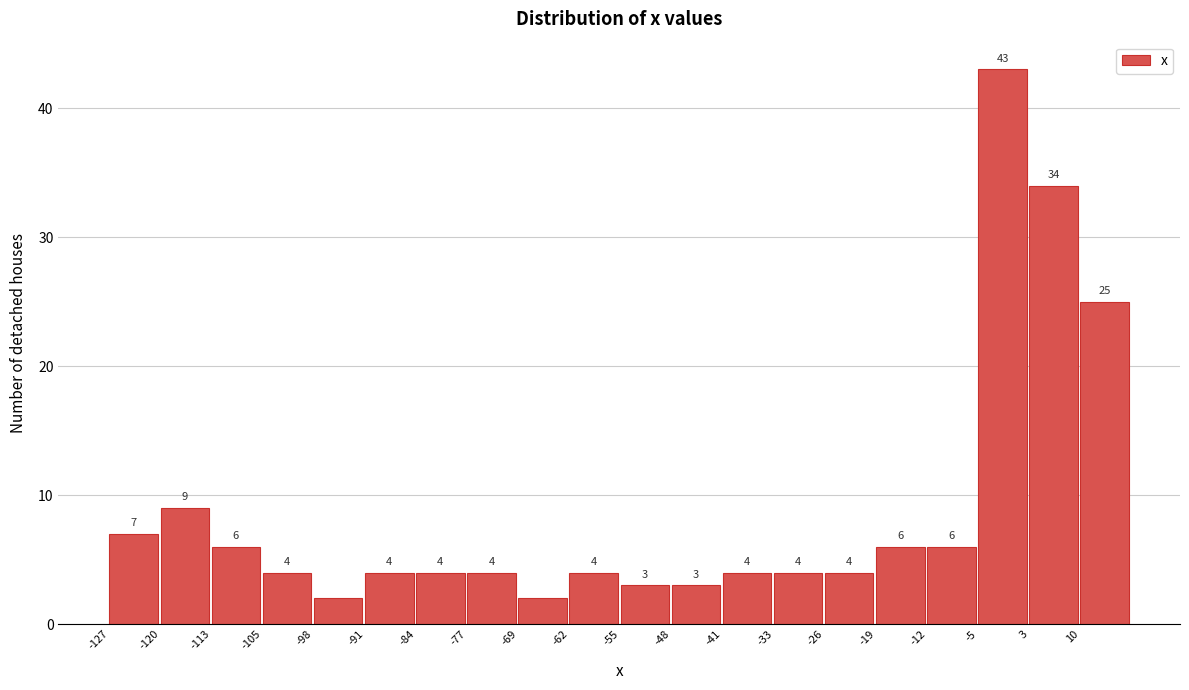

Over which range of the x-axis is the bar tallest?

-4.6 to 2.6